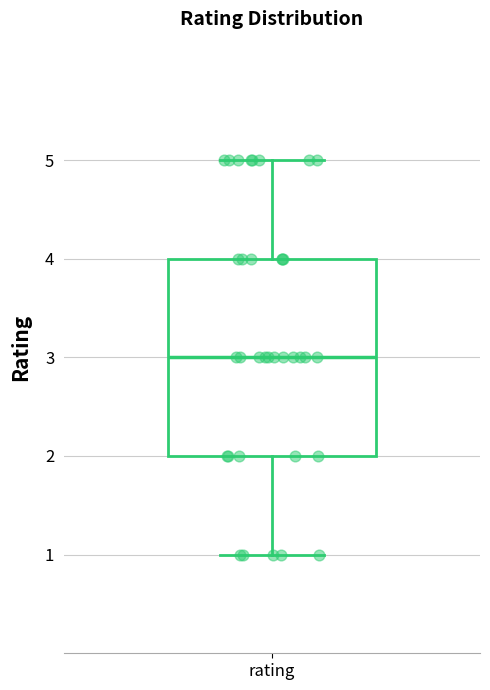

Where does the median line of the box for rating sit on the y-axis? The values are not printed on the chart, so give them approximately, as read against the axis.

3